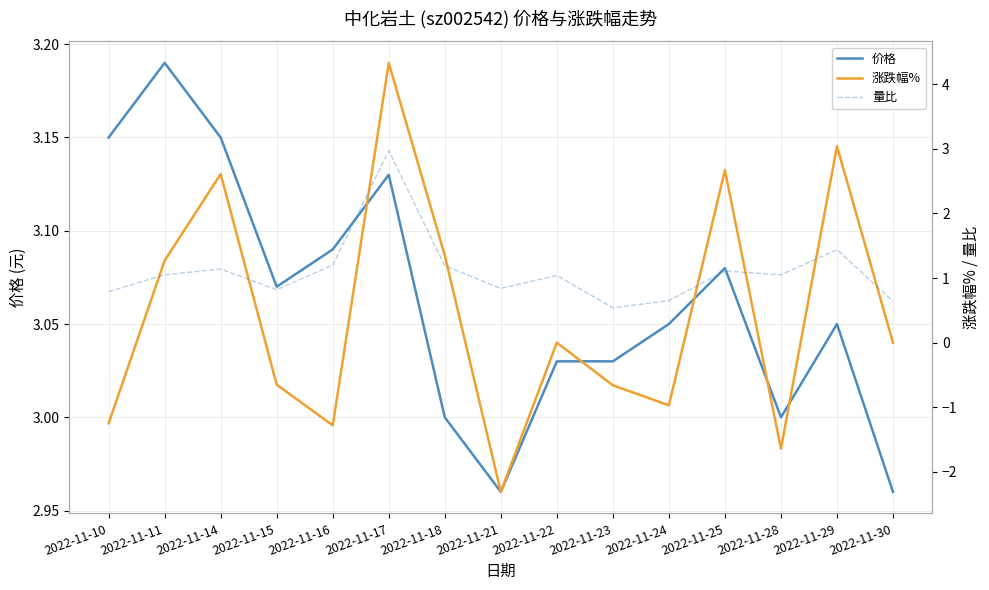

List the labels in order of 量比 value, largest first.

2022-11-17, 2022-11-29, 2022-11-16, 2022-11-18, 2022-11-14, 2022-11-25, 2022-11-11, 2022-11-28, 2022-11-22, 2022-11-21, 2022-11-15, 2022-11-10, 2022-11-24, 2022-11-30, 2022-11-23